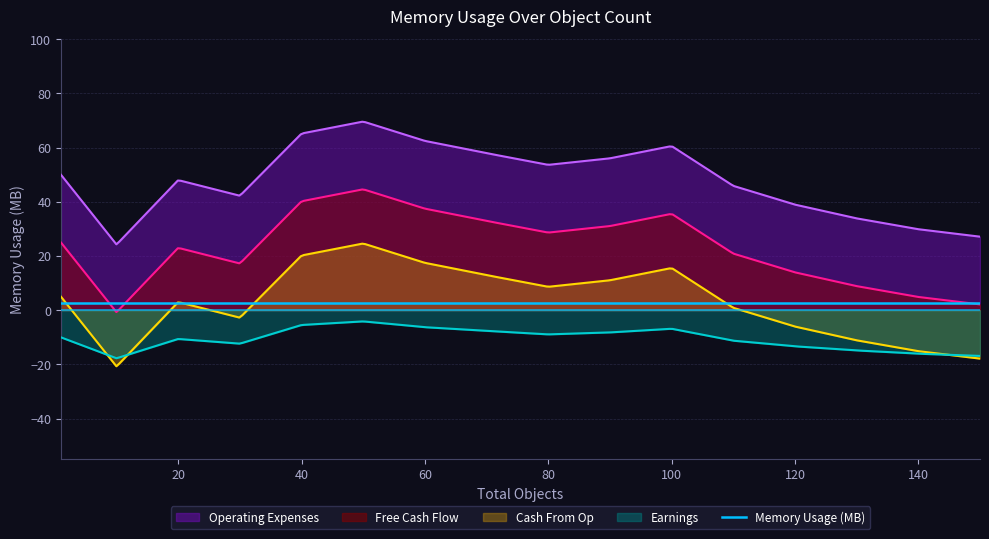

How many points are lower than both their immediate neighbors (excluding endpoints)?

3